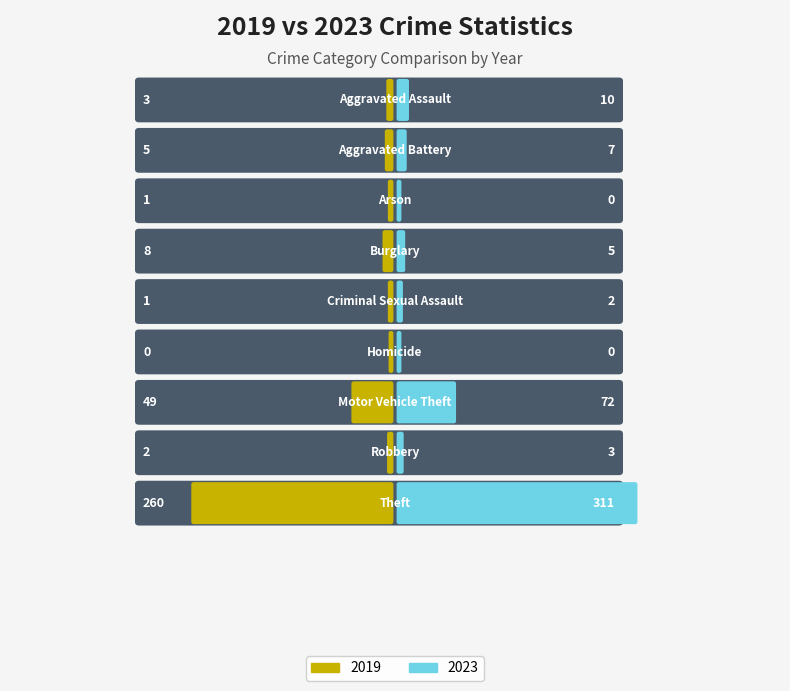

What are all the series names shown in the legend?

2019, 2023